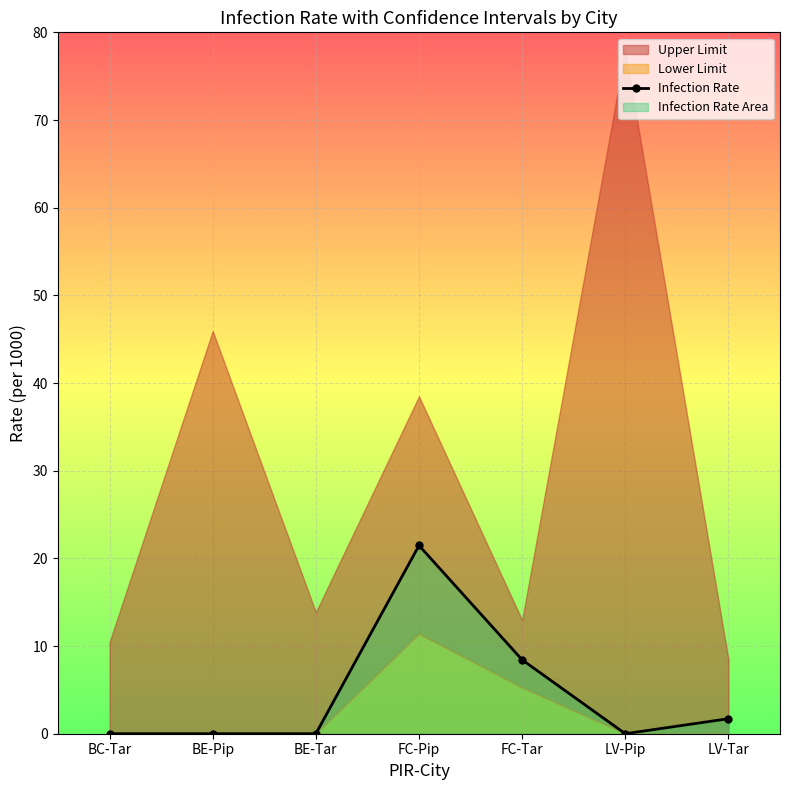

Which category has the lowest value across all series?

BC-Tar